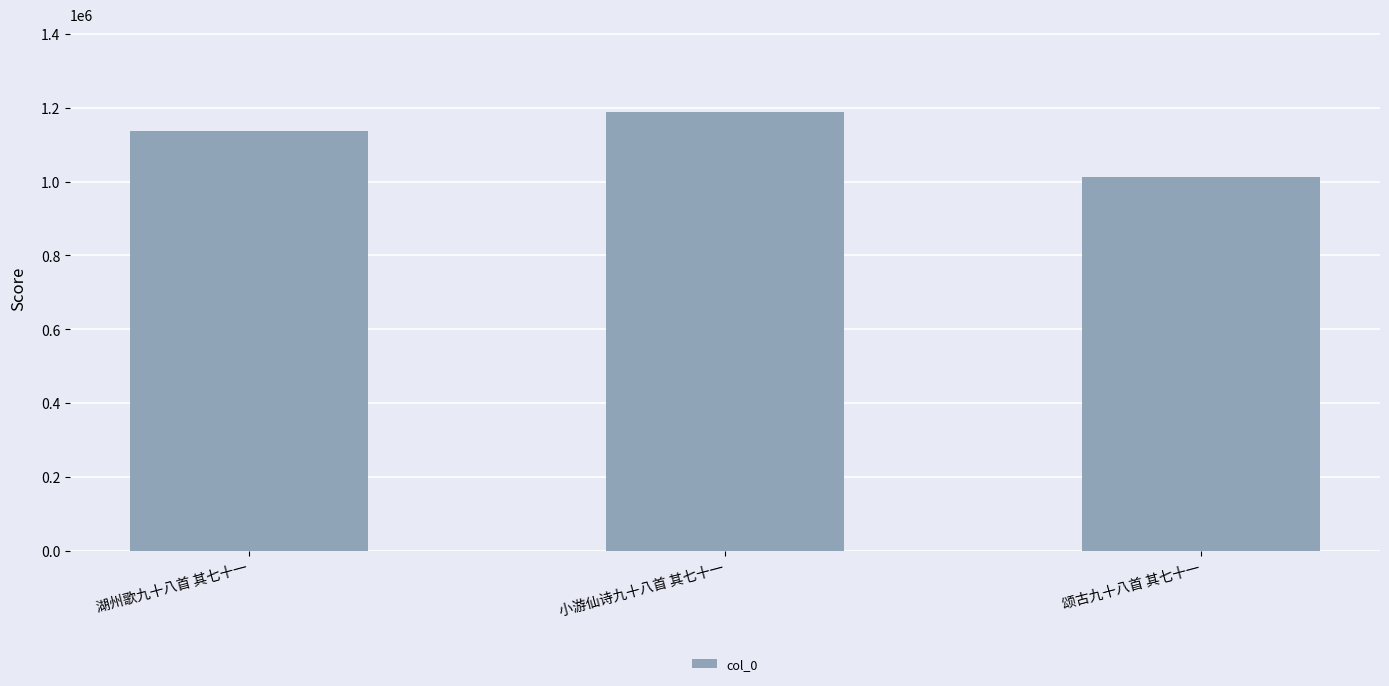

At which category does the chart reach its peak across all series?

小游仙诗九十八首 其七十一